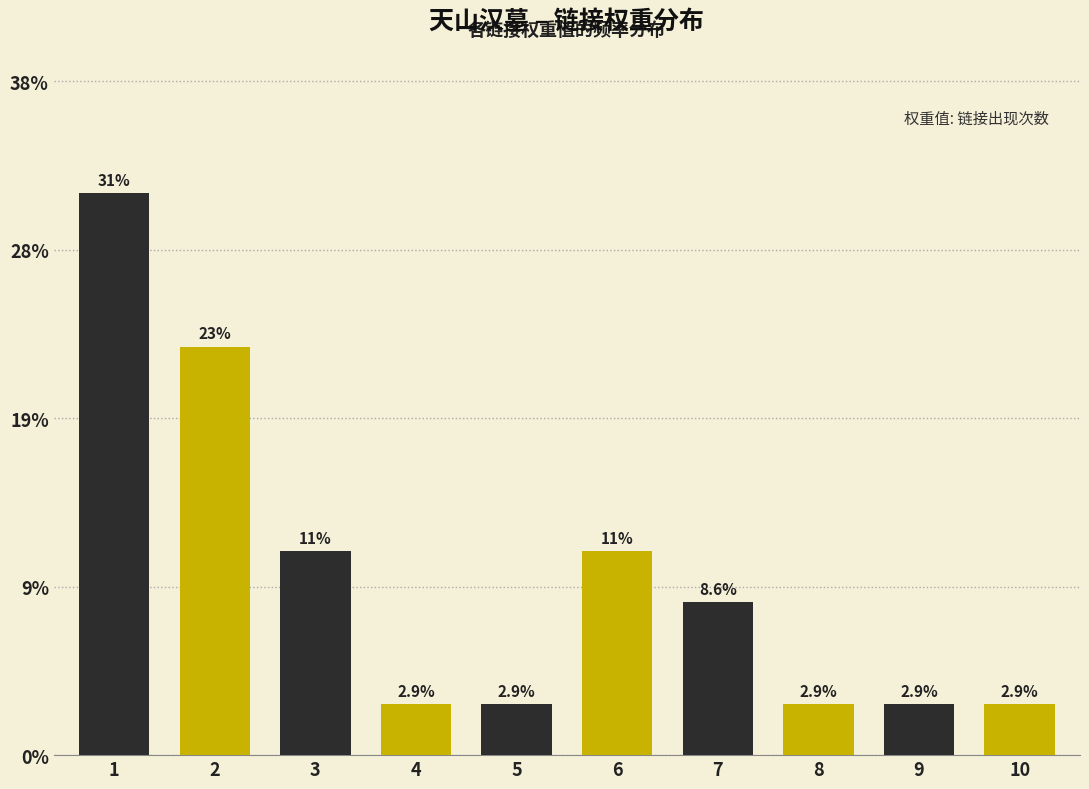

Are the bars horizontal?

No